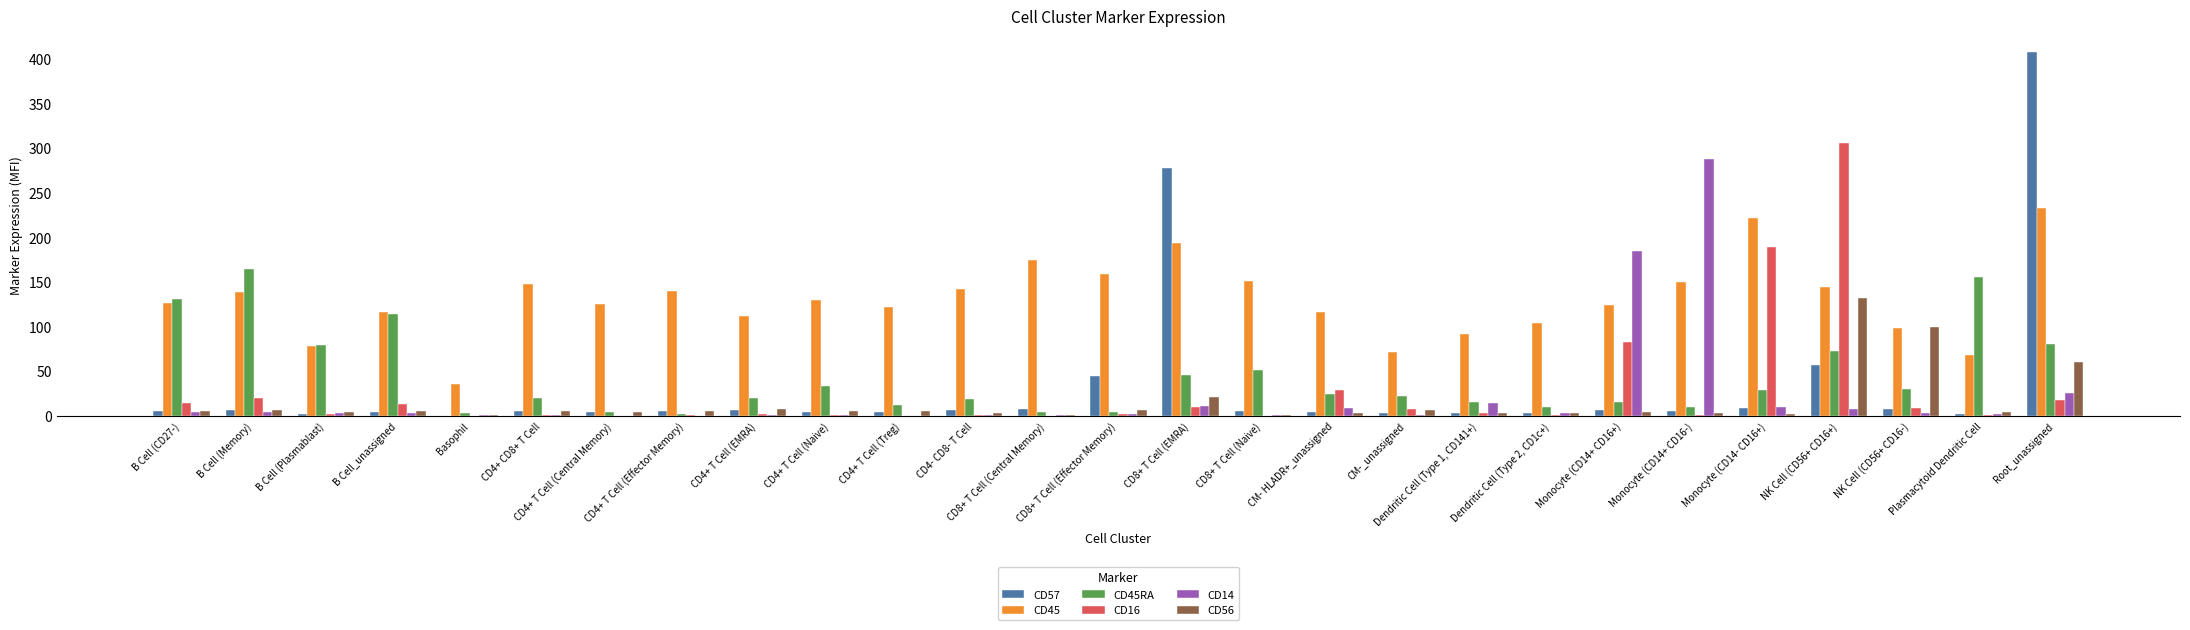

Does the chart contain stacked bars?

No